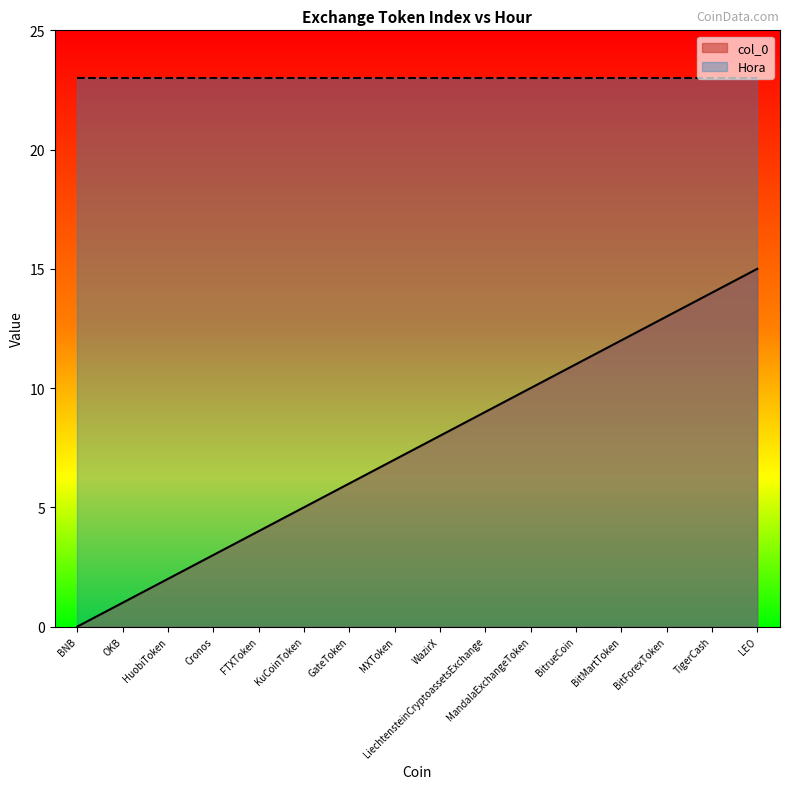

Where is the data nearest to the value 7?

MXToken